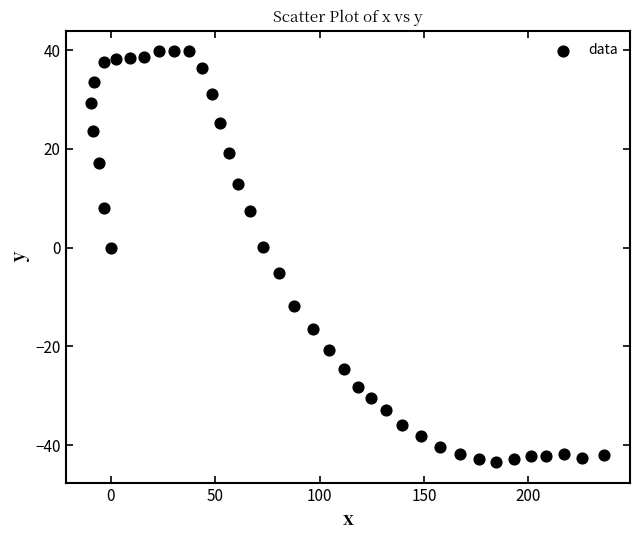

What is the range of Y values (max minus min)?

83.3